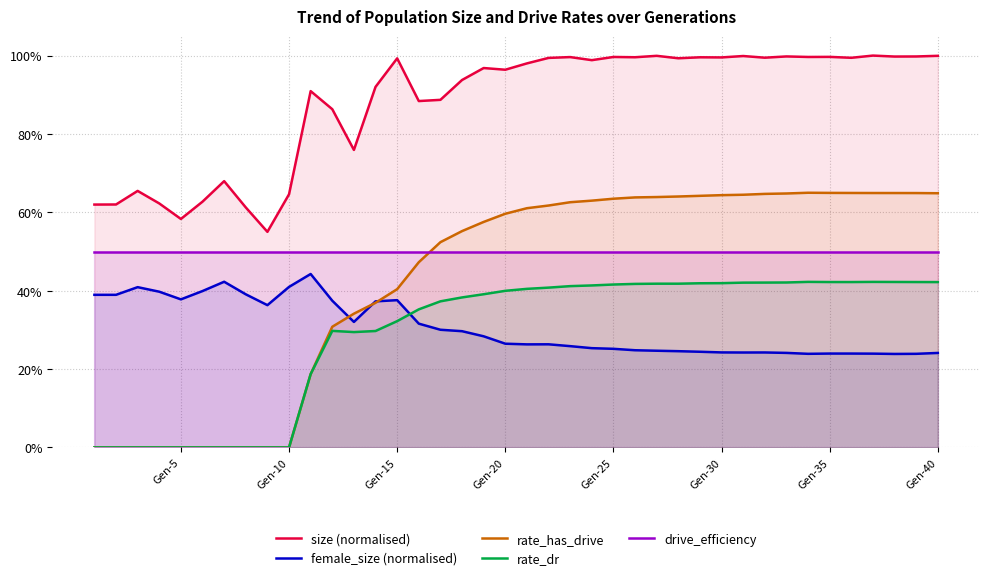

Reading right to left, list all the values displayed in this chart.

size (normalised): 1.0	1.0	1.0	1.0	1.0	1.0	1.0	1.0	1.0	1.0	1.0	1.0	1.0	1.0	1.0	1.0	1.0	1.0	1.0	1.0	1.0	1.0	0.9	0.9	0.9	1.0	0.9	0.8	0.9	0.9	0.6	0.6	0.6	0.7	0.6	0.6	0.6	0.7	0.6	0.6
female_size (normalised): 0.2	0.2	0.2	0.2	0.2	0.2	0.2	0.2	0.2	0.2	0.2	0.2	0.2	0.2	0.2	0.3	0.3	0.3	0.3	0.3	0.3	0.3	0.3	0.3	0.3	0.4	0.4	0.3	0.4	0.4	0.4	0.4	0.4	0.4	0.4	0.4	0.4	0.4	0.4	0.4
rate_has_drive: 0.6	0.6	0.6	0.6	0.6	0.6	0.6	0.6	0.6	0.6	0.6	0.6	0.6	0.6	0.6	0.6	0.6	0.6	0.6	0.6	0.6	0.6	0.6	0.5	0.5	0.4	0.4	0.3	0.3	0.2	0.0	0.0	0.0	0.0	0.0	0.0	0.0	0.0	0.0	0.0
rate_dr: 0.4	0.4	0.4	0.4	0.4	0.4	0.4	0.4	0.4	0.4	0.4	0.4	0.4	0.4	0.4	0.4	0.4	0.4	0.4	0.4	0.4	0.4	0.4	0.4	0.4	0.3	0.3	0.3	0.3	0.2	0.0	0.0	0.0	0.0	0.0	0.0	0.0	0.0	0.0	0.0
drive_efficiency: 0.5	0.5	0.5	0.5	0.5	0.5	0.5	0.5	0.5	0.5	0.5	0.5	0.5	0.5	0.5	0.5	0.5	0.5	0.5	0.5	0.5	0.5	0.5	0.5	0.5	0.5	0.5	0.5	0.5	0.5	0.5	0.5	0.5	0.5	0.5	0.5	0.5	0.5	0.5	0.5